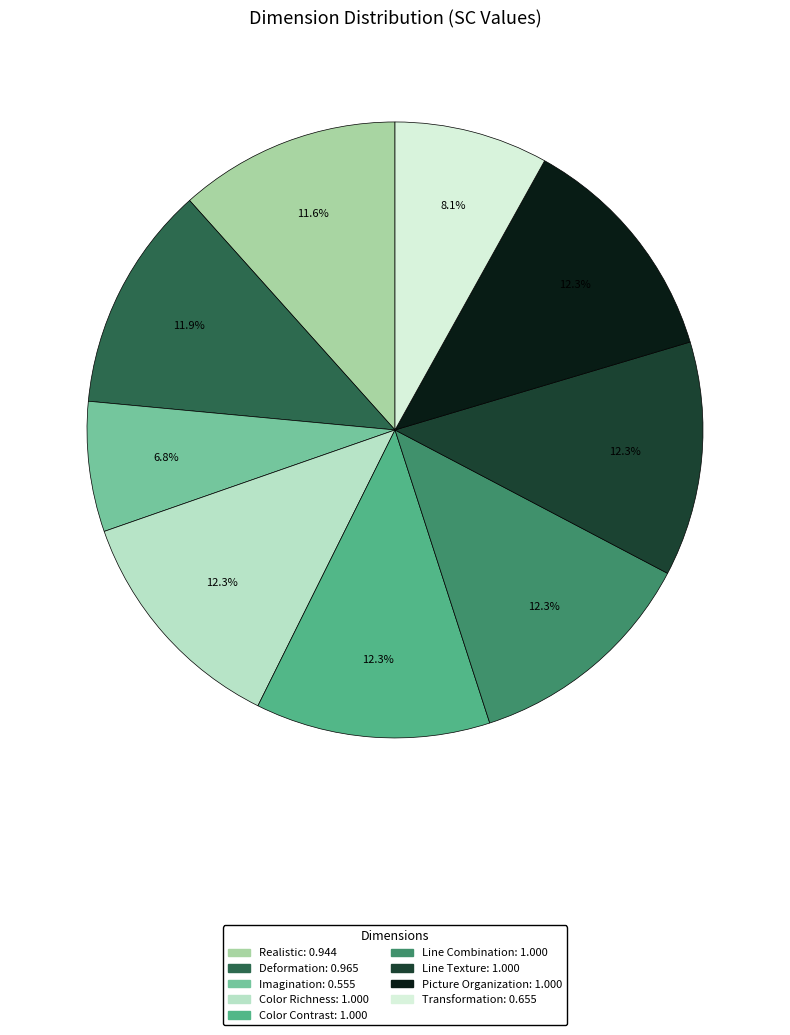

What percentage is NOT represented by Line Texture?

87.7%